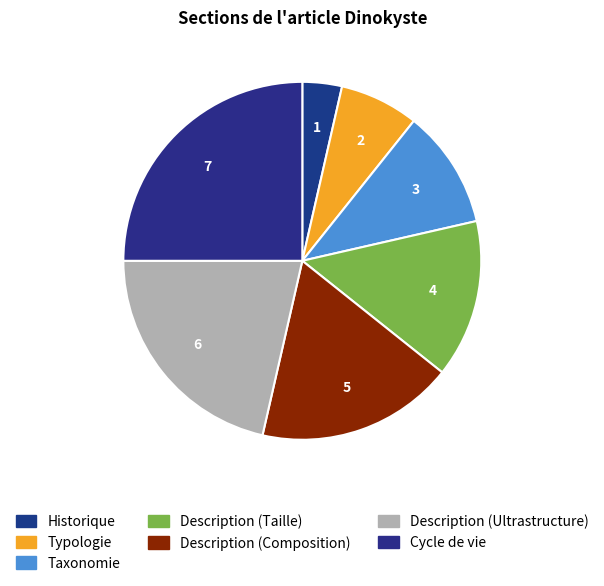

How many segments does this pie chart have?

7